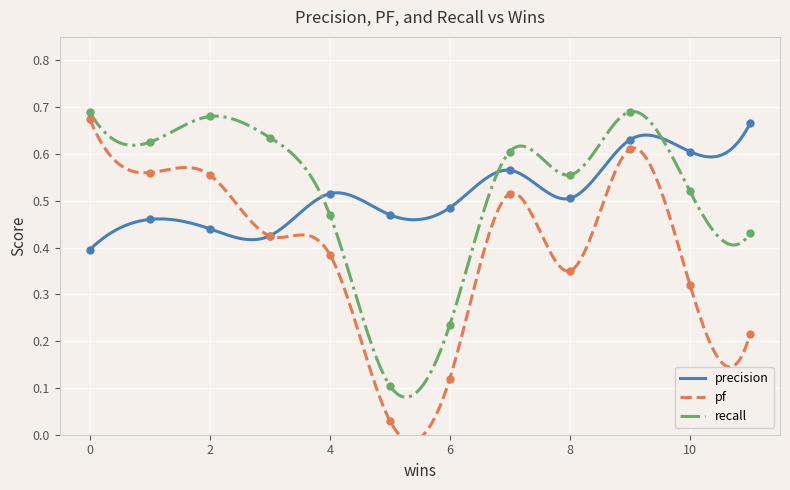

At how many categories does at least one series exceed 0?

12